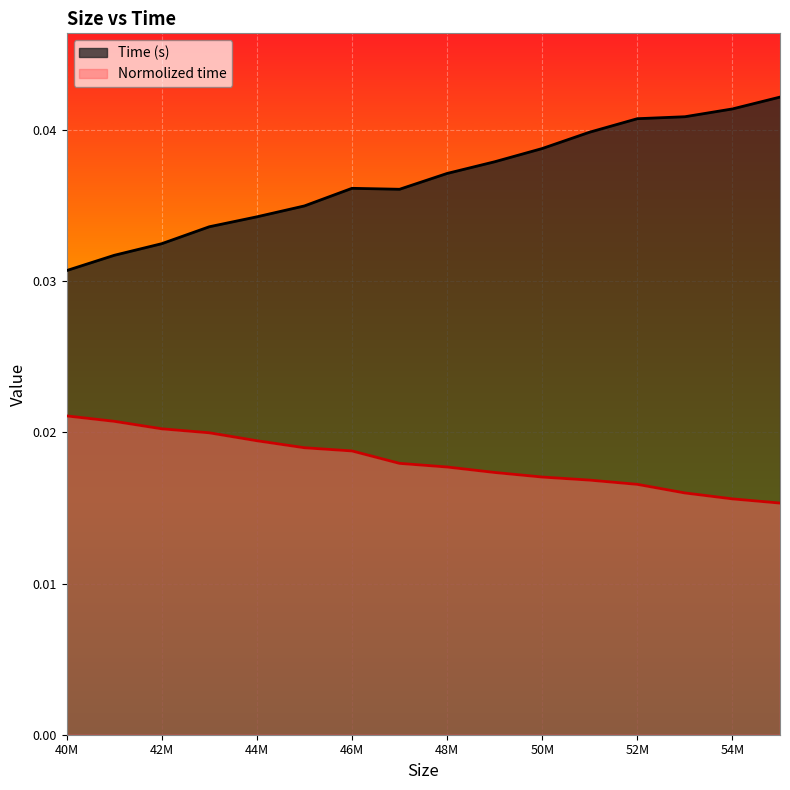

True or false: Time (s) and Normolized time cross at least once.

False